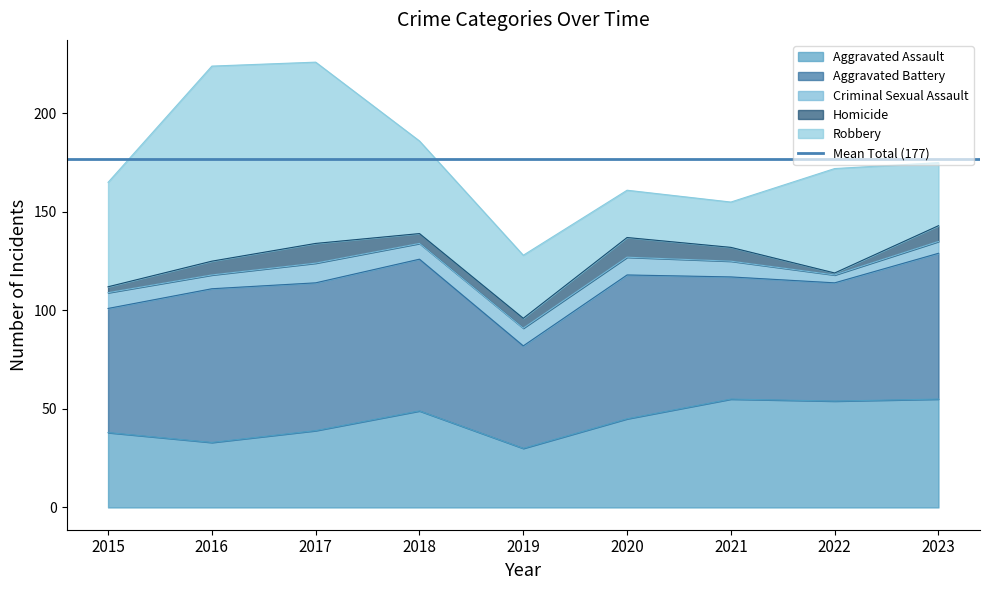

What is the sum of all Homicide values?

56